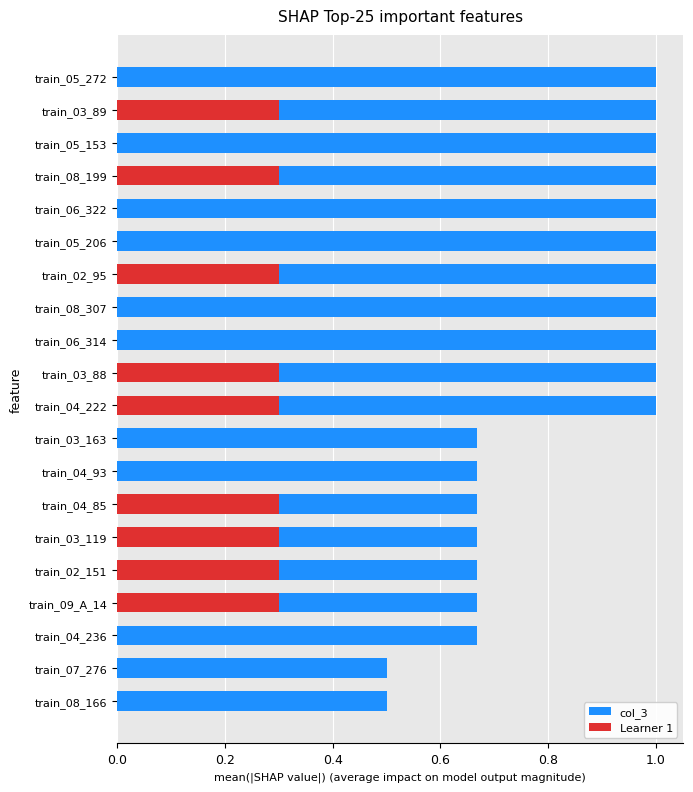

Is the value of Learner 1 at train_03_89 greater than the value of col_3 at train_03_119?

No